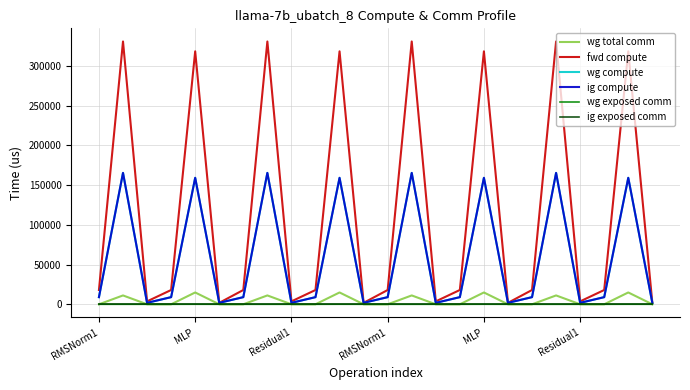

Is this an area chart (filled region under the line)?

No